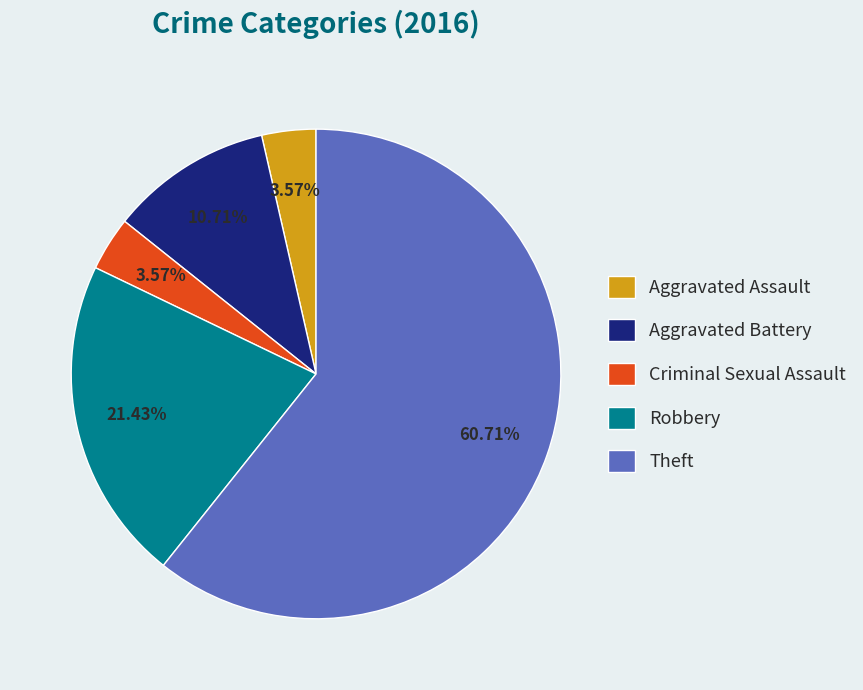

How many segments does this pie chart have?

5